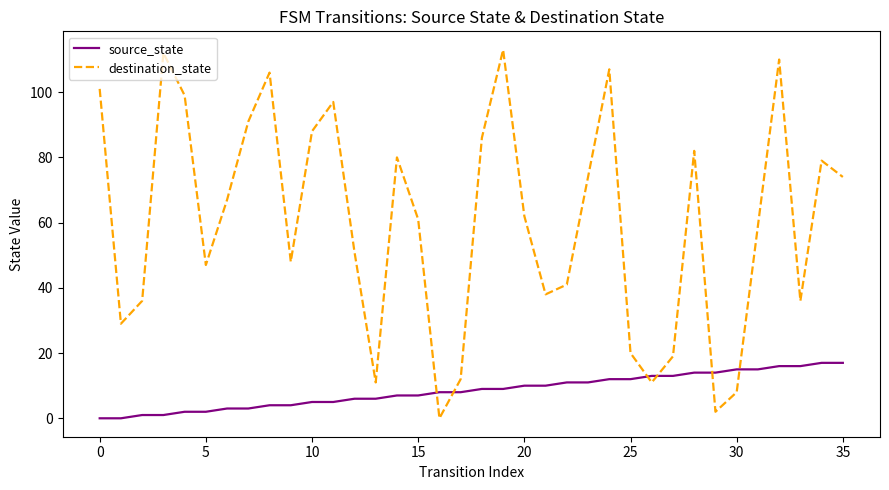

What are all the series names shown in the legend?

source_state, destination_state